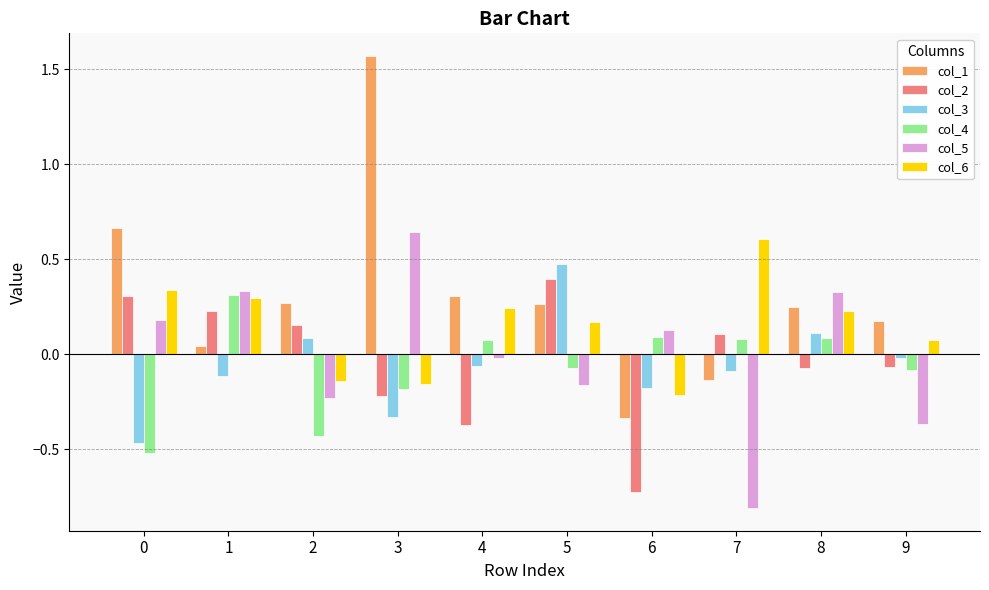

Which series has the widest spread of values?

col_1